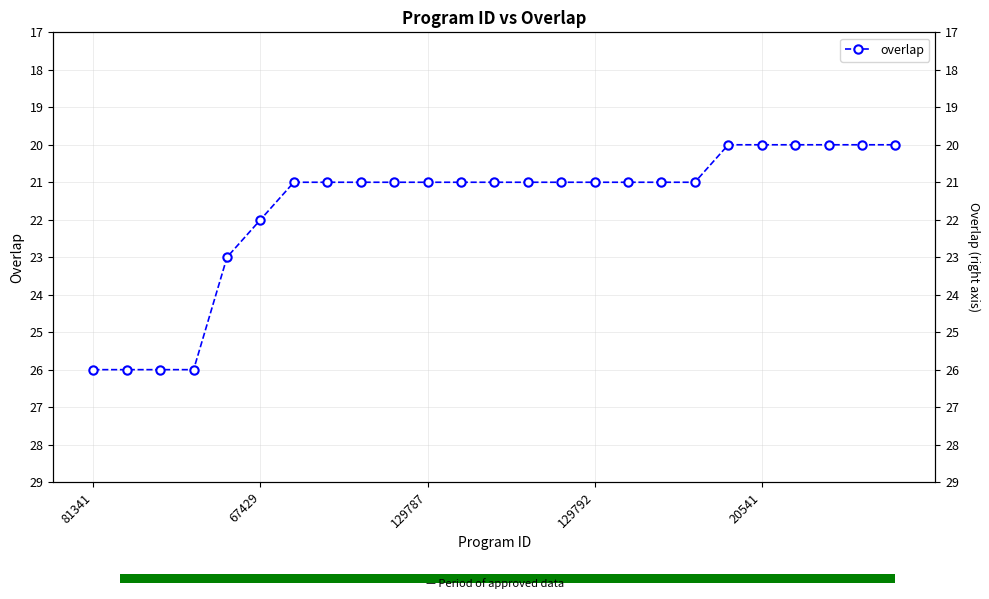

How many values are below 21?

6